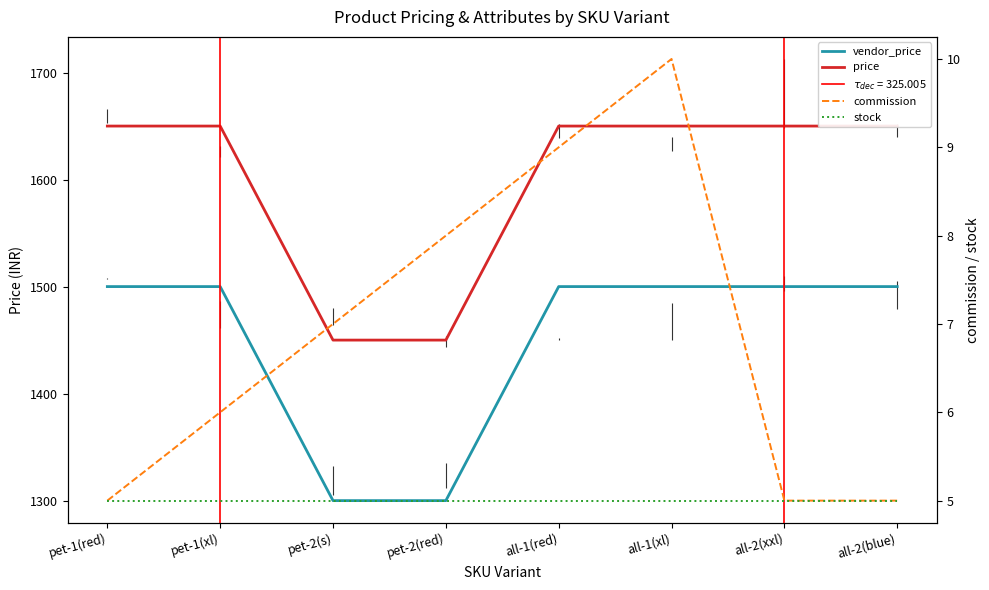

What is the label of the 3rd point from the left?

pet-2(s)